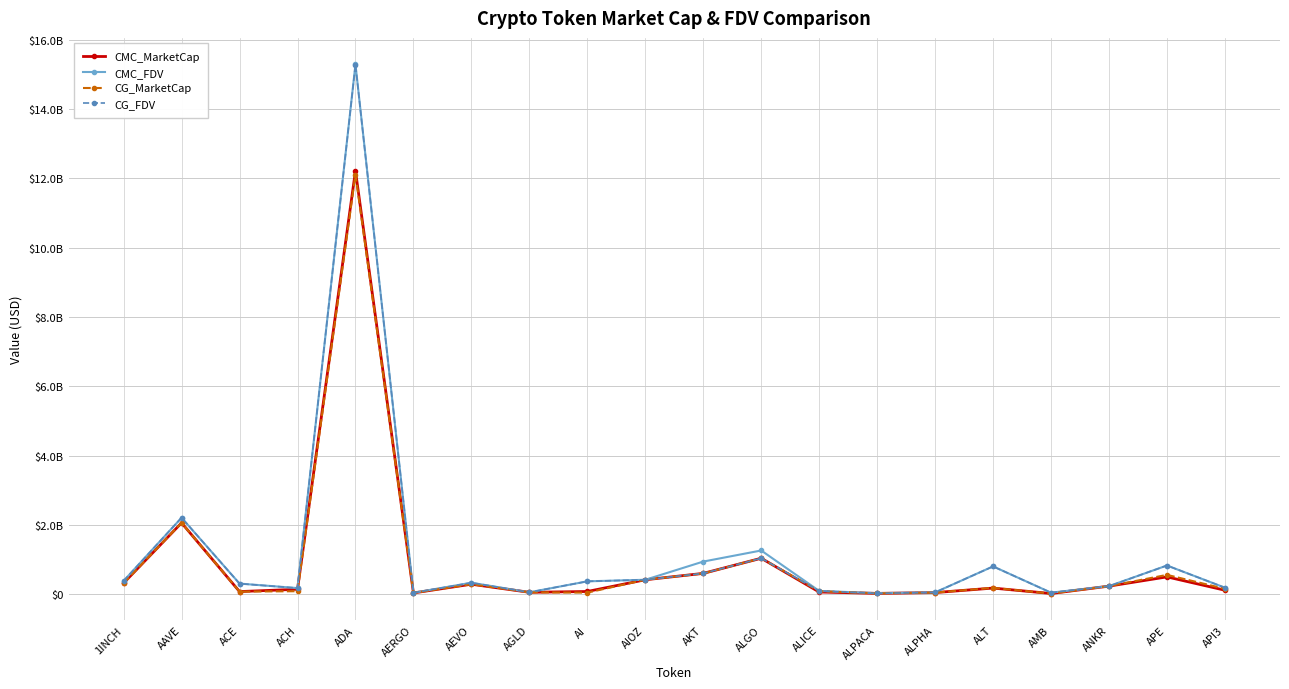

Is it true that CMC_MarketCap equals 419447486 at AIOZ?

True